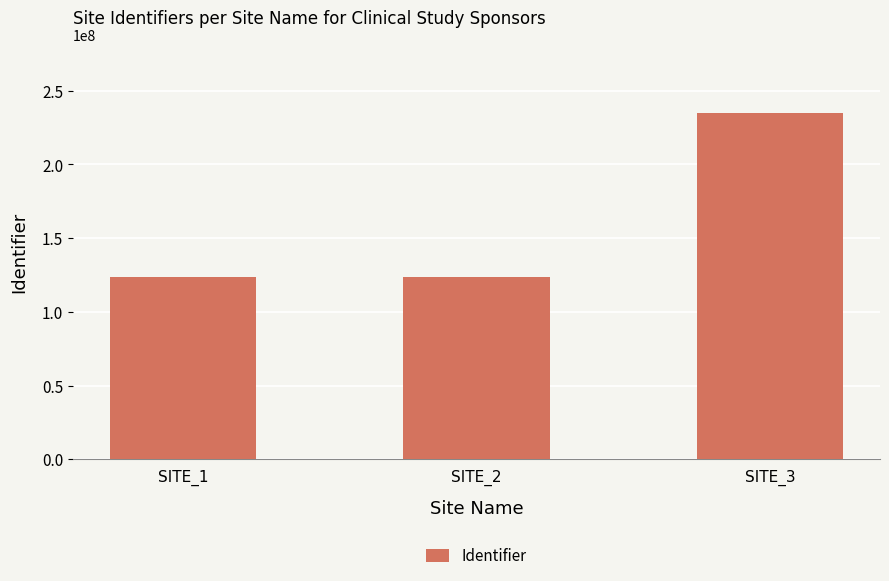

Between SITE_1 and SITE_3, which is larger?

SITE_3